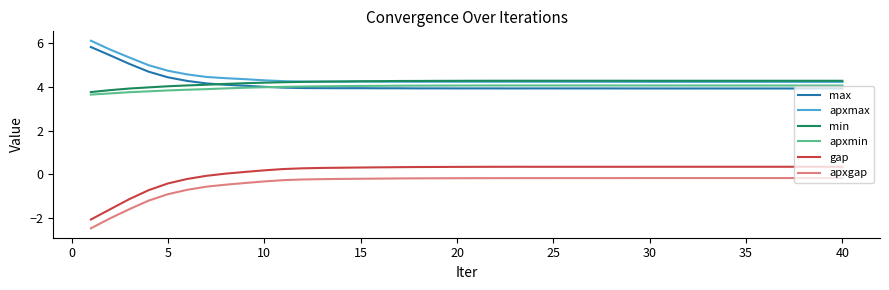

Which series has the widest spread of values?

gap